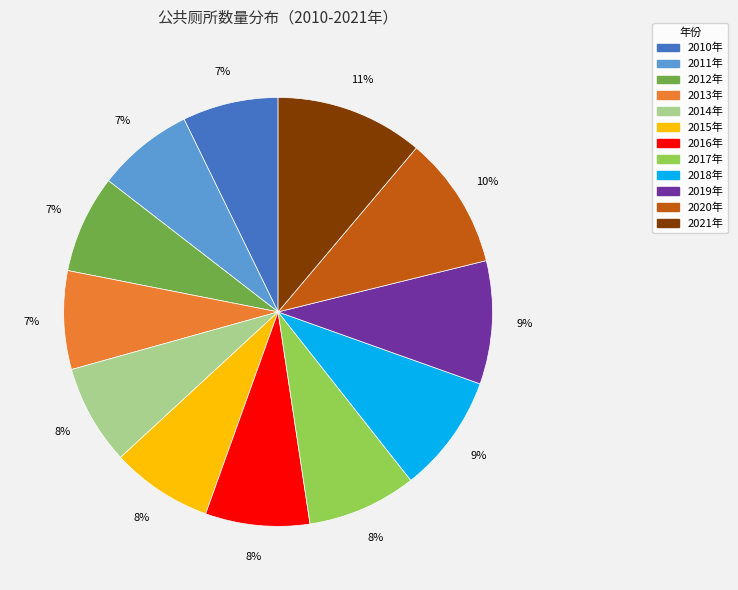

To the nearest percent, what percentage of the pie is 2020年?

10%